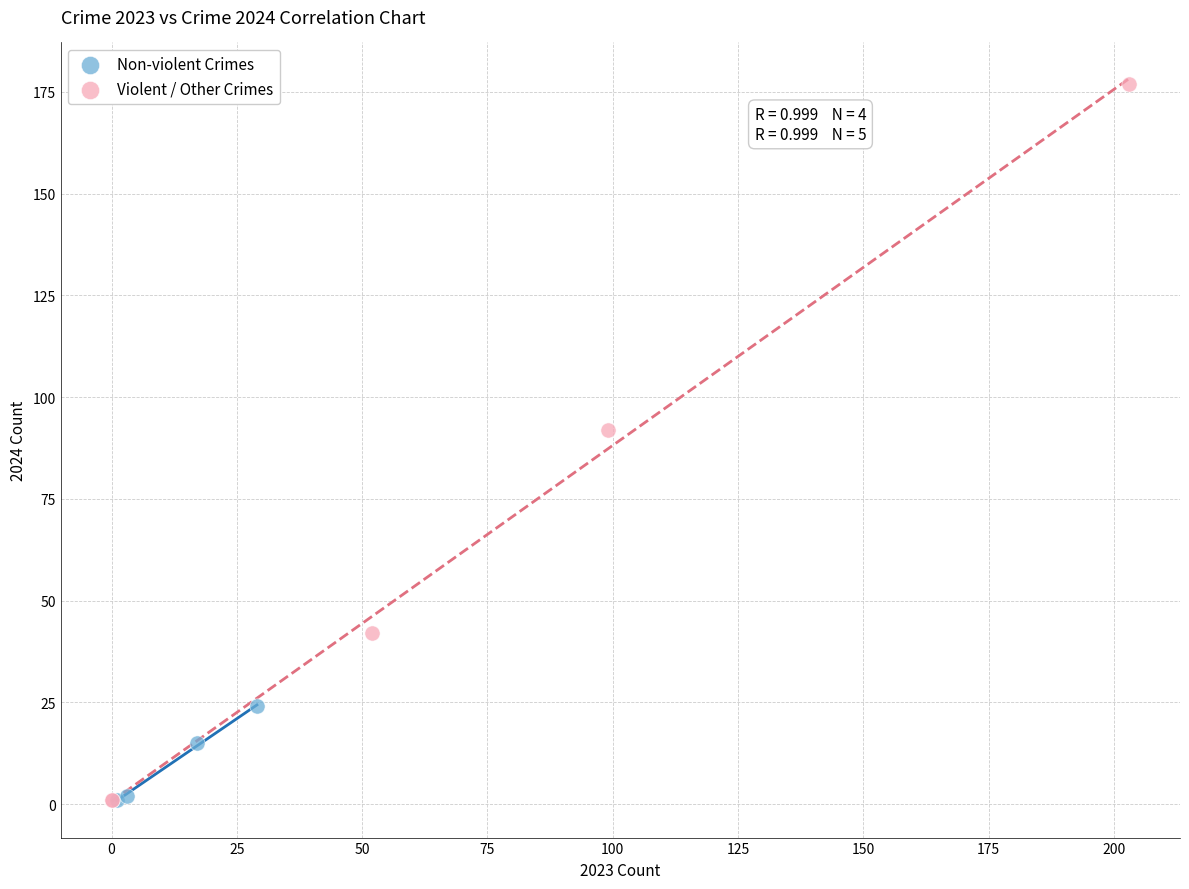

Which series contains the highest Y value?

Violent / Other Crimes